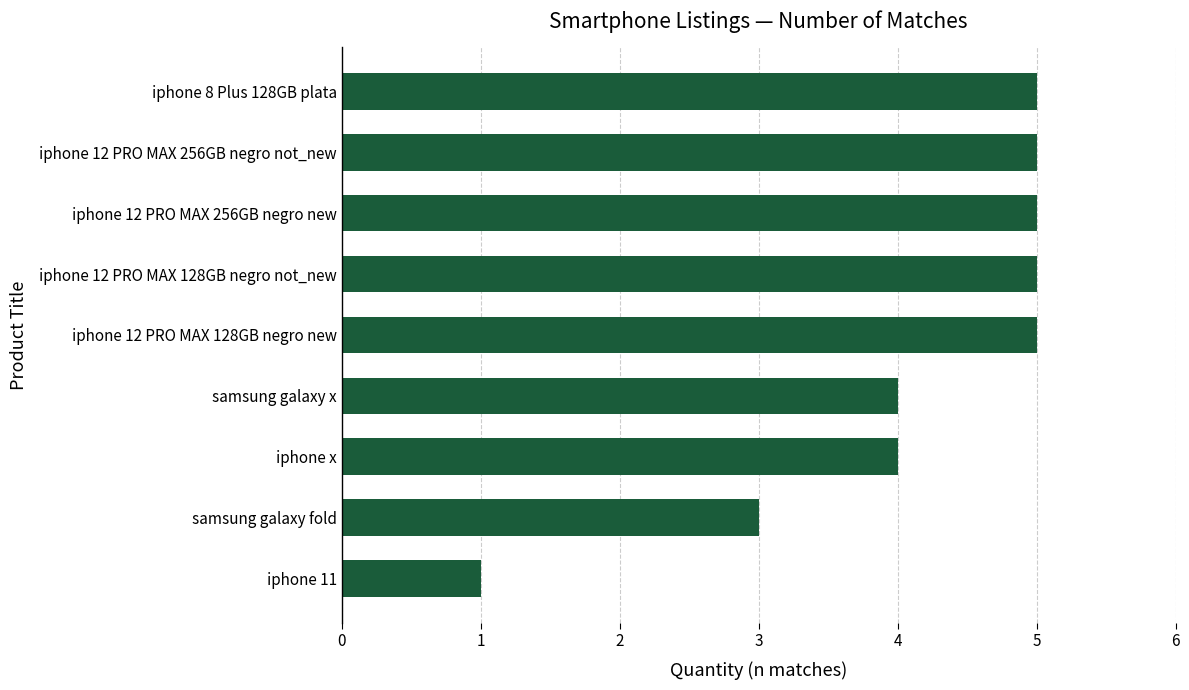

What is the ratio of the value at samsung galaxy fold to the value at iphone 12 PRO MAX 128GB negro not_new?

0.6